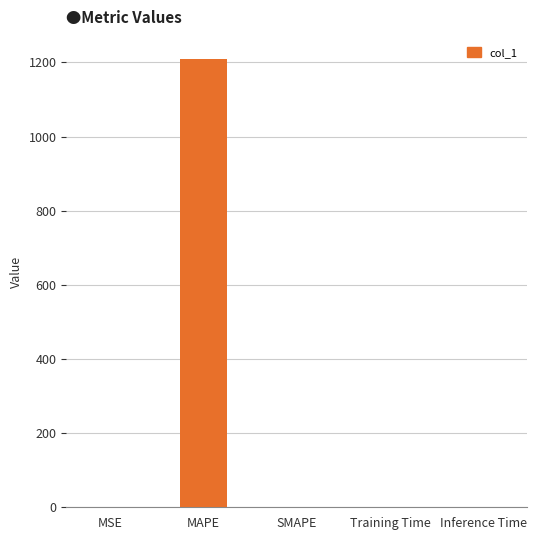

At which category does the chart reach its peak across all series?

MAPE